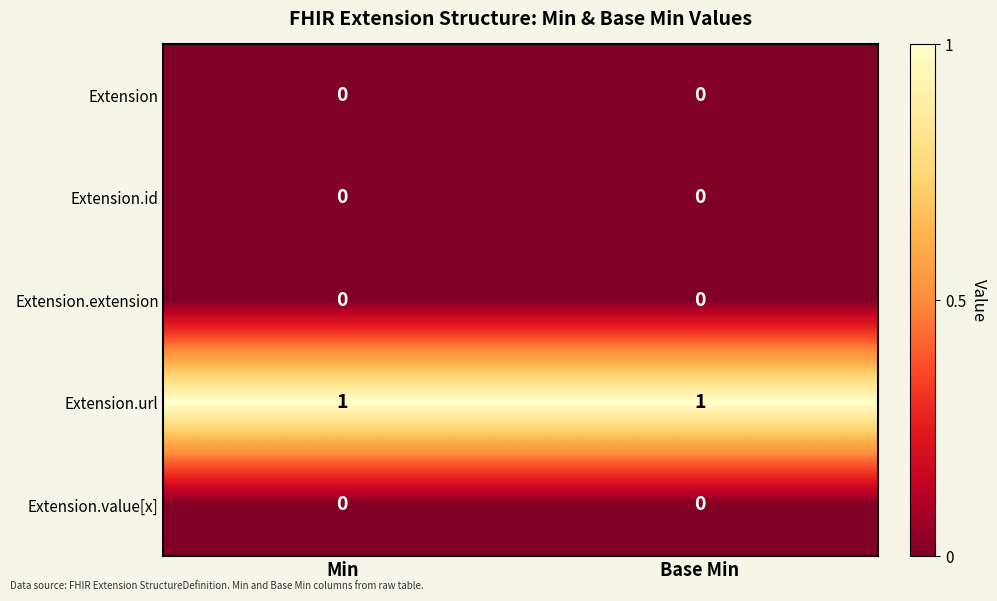

Reading left to right, list all the values displayed in this chart.

Extension: 0	0
Extension.id: 0	0
Extension.extension: 0	0
Extension.url: 1	1
Extension.value[x]: 0	0